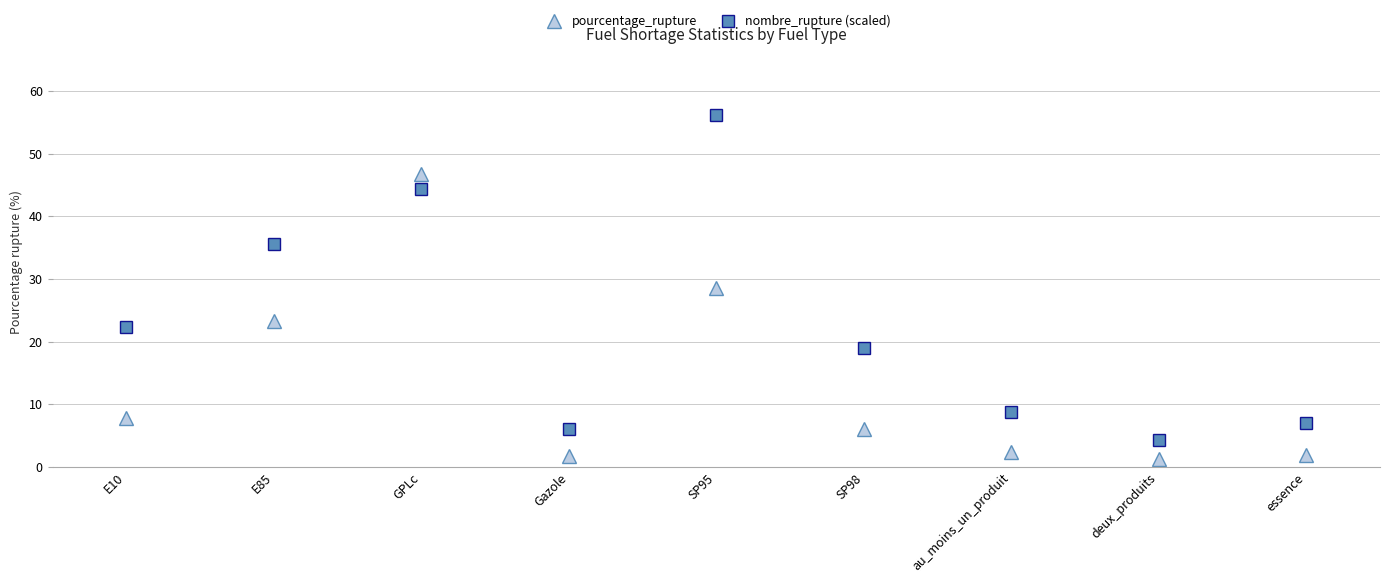

What is the spread (max minus min) of values at SP95?

27.5